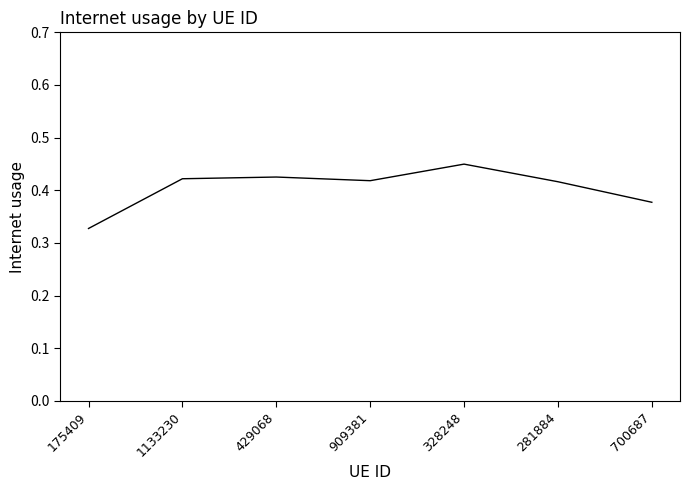

Is it true that the value at 1133230 is 0.2?

False